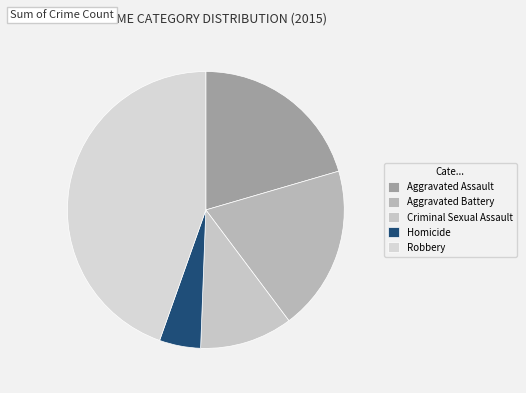

Which has a higher value, Aggravated Battery or Robbery?

Robbery